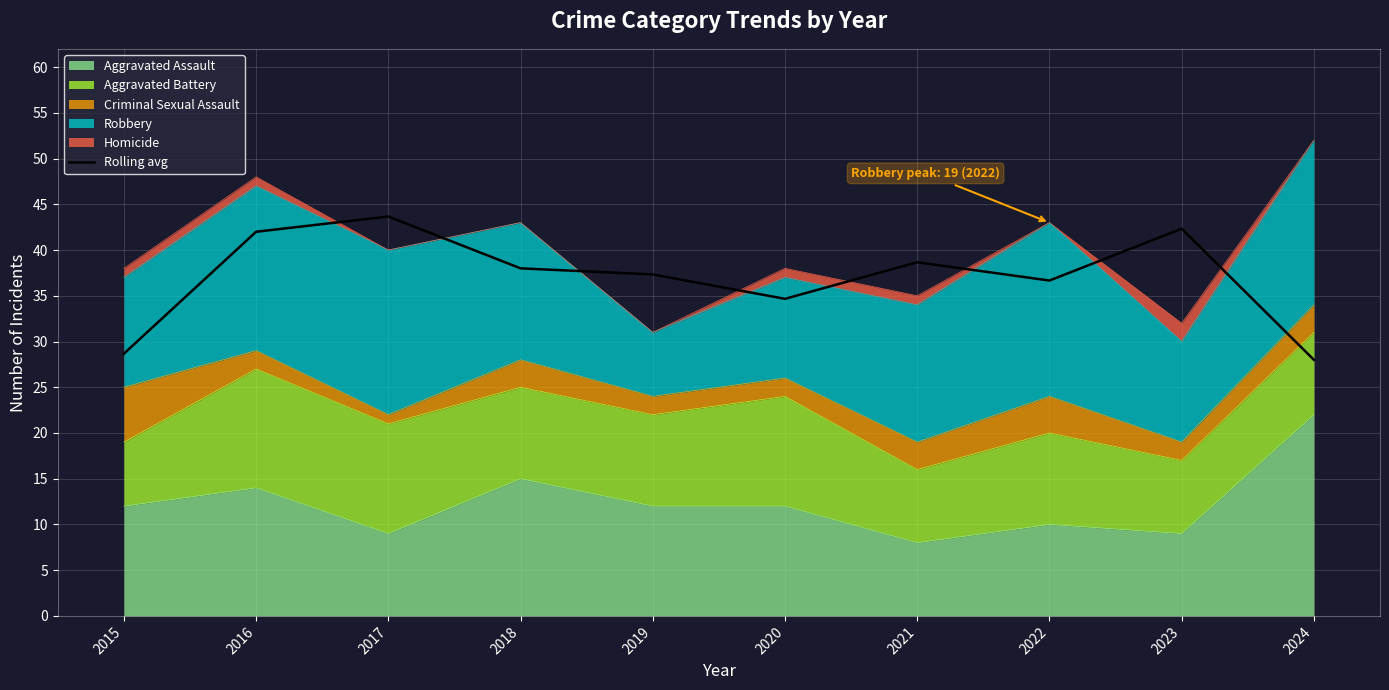

What is the change in value from 2015 to 2022?

+8.0